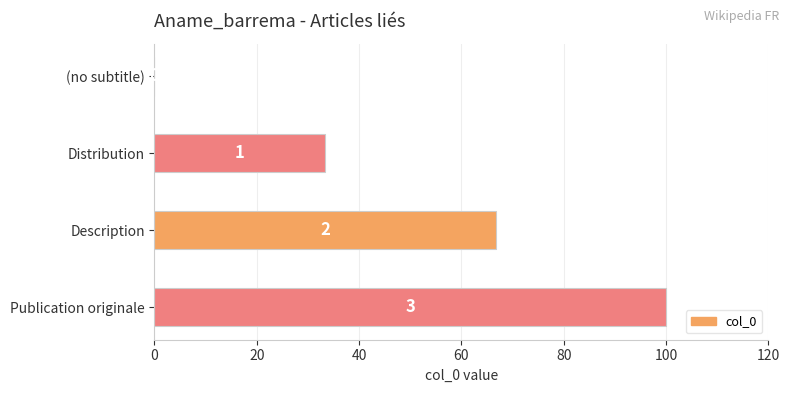

How many data points does each series have?

4